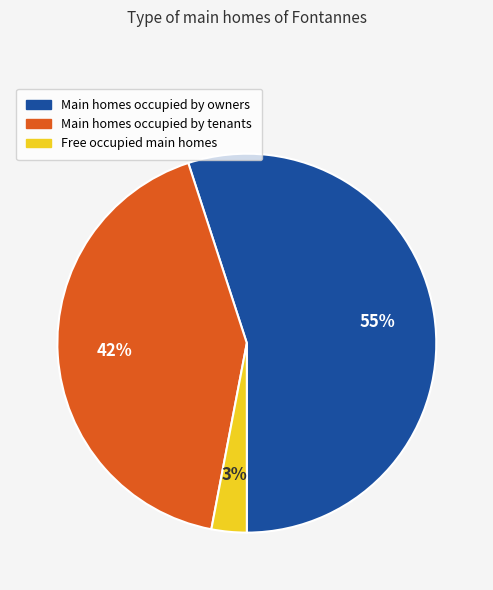

Between Main homes occupied by tenants and Free occupied main homes, which is larger?

Main homes occupied by tenants